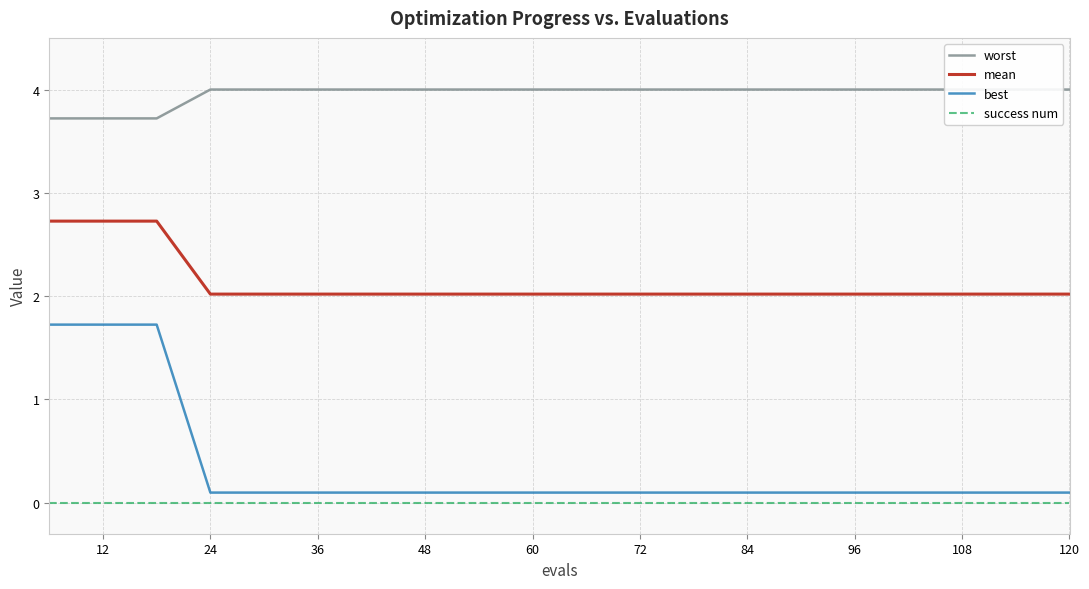

Which series has the largest total across all categories?

worst